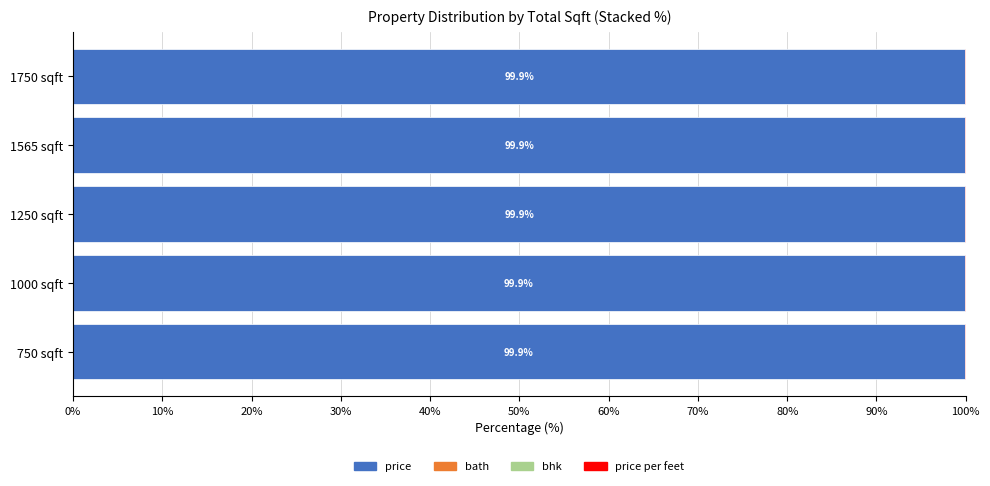

Is it true that price equals 43.0 at 1750 sqft?

False